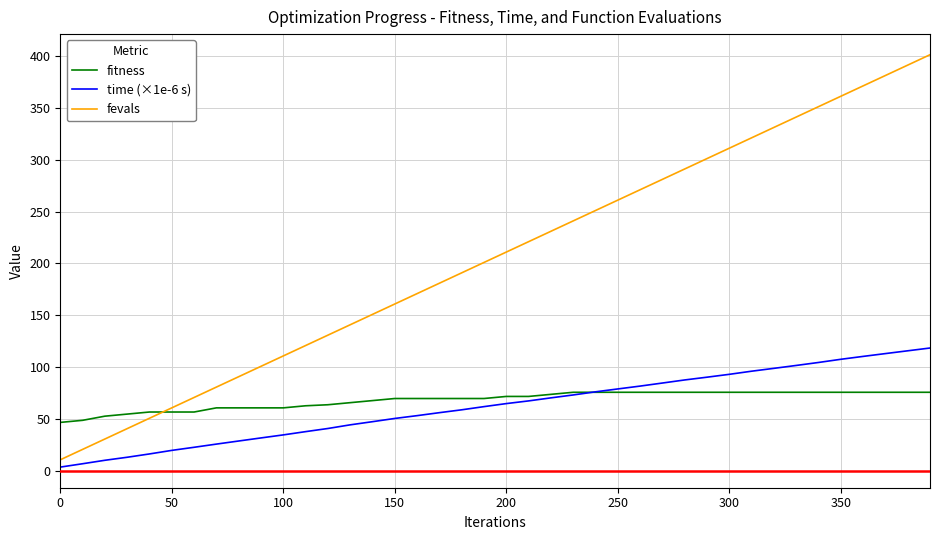

Which series has the largest total across all categories?

fevals